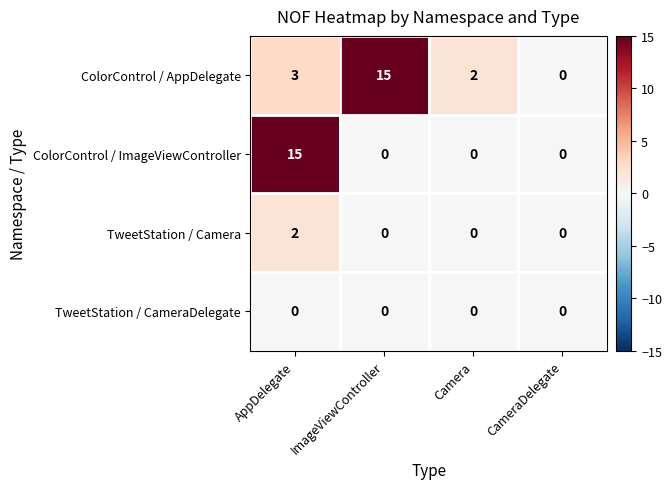

At which category is the sum across all series the highest?

AppDelegate